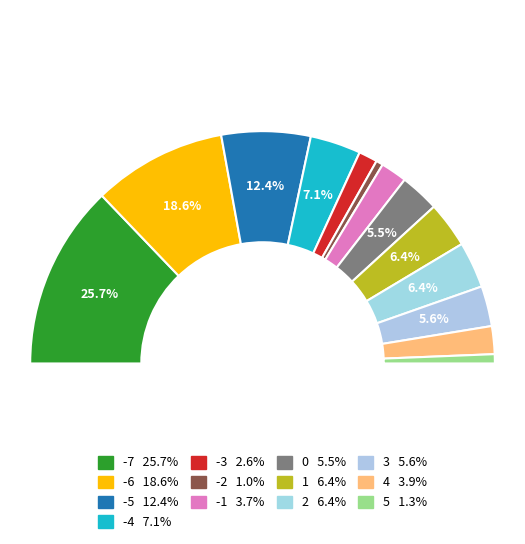

To the nearest percent, what is the combined percentage of -2 and -6?

20%